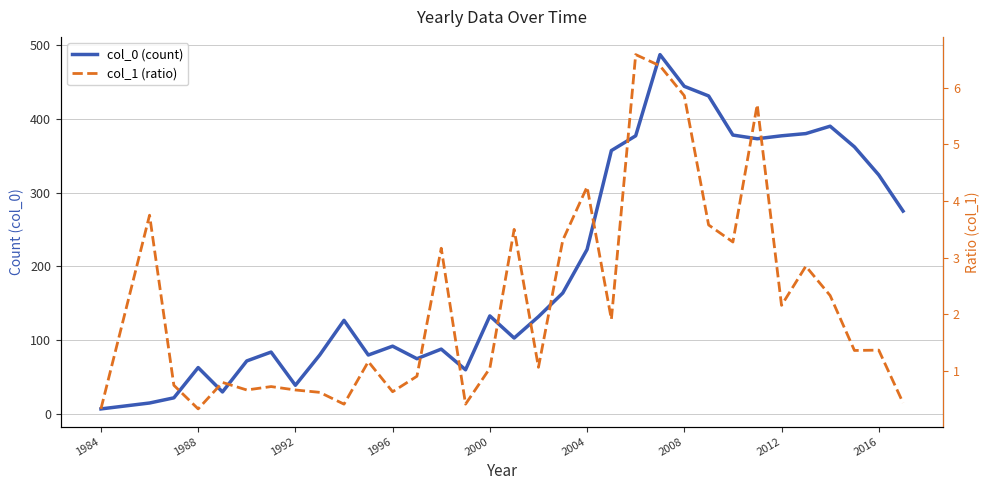

True or false: col_1 (ratio) and col_0 (count) intersect in this chart.

False